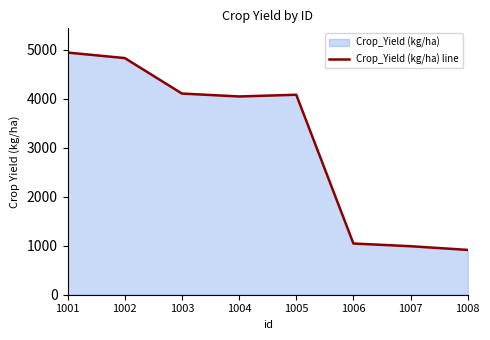

Which has a higher value, 1007 or 1001?

1001